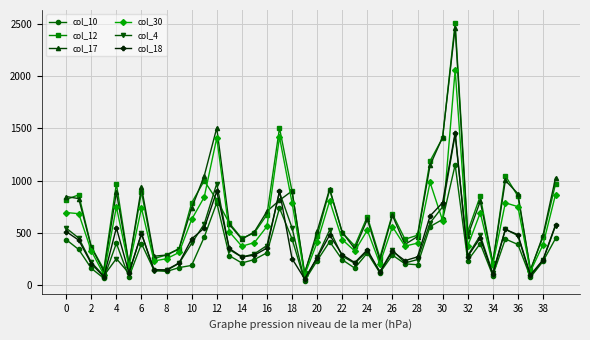

Which series has the widest spread of values?

col_12